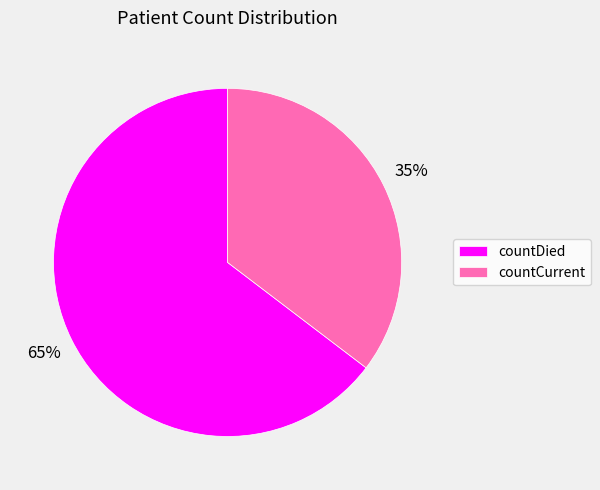

Is the sum of countCurrent and countDied greater than half?

Yes